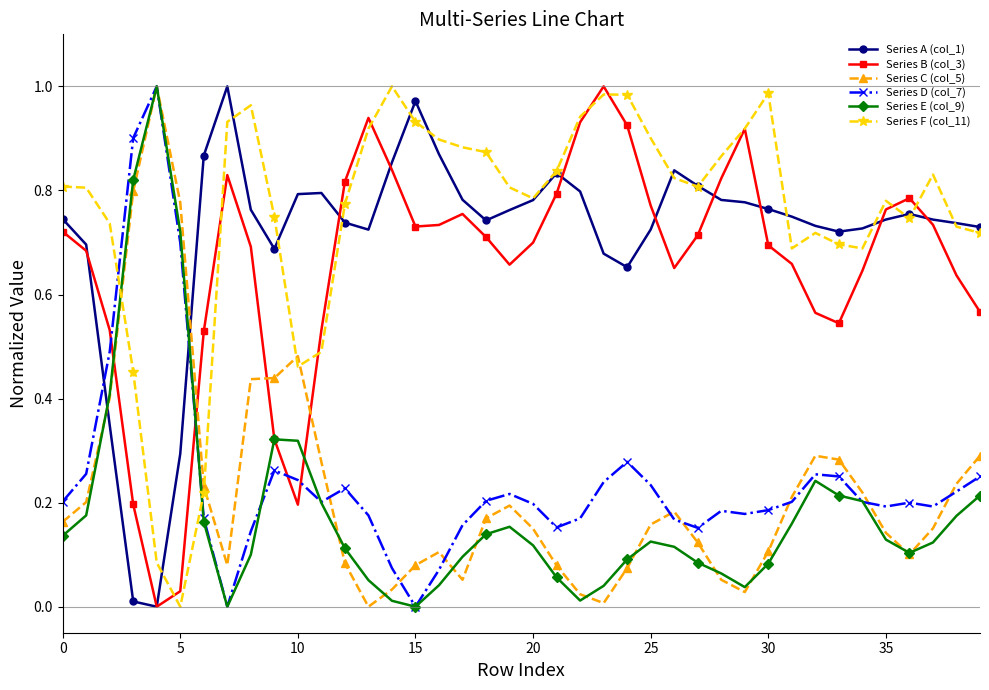

Which series ends up on top after the final intersection of Series F (col_11) and Series C (col_5)?

Series F (col_11)